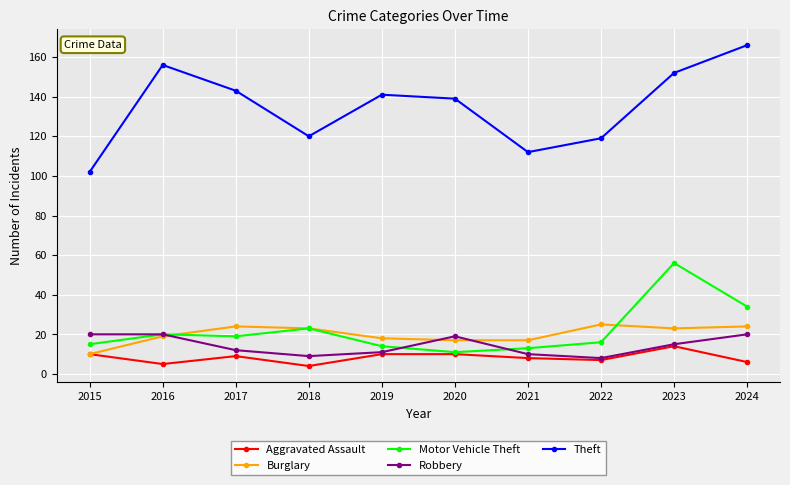

True or false: Theft has a value of 156 at 2016.

True